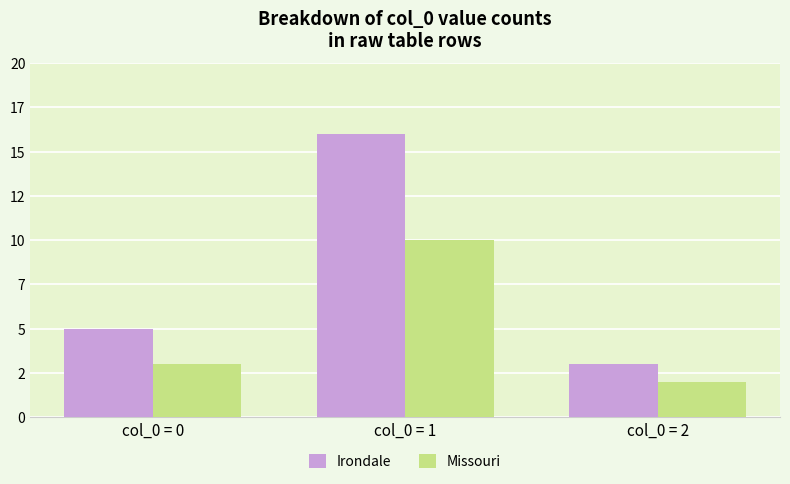

Rank the series by their average value, from highest to lowest.

Irondale, Missouri